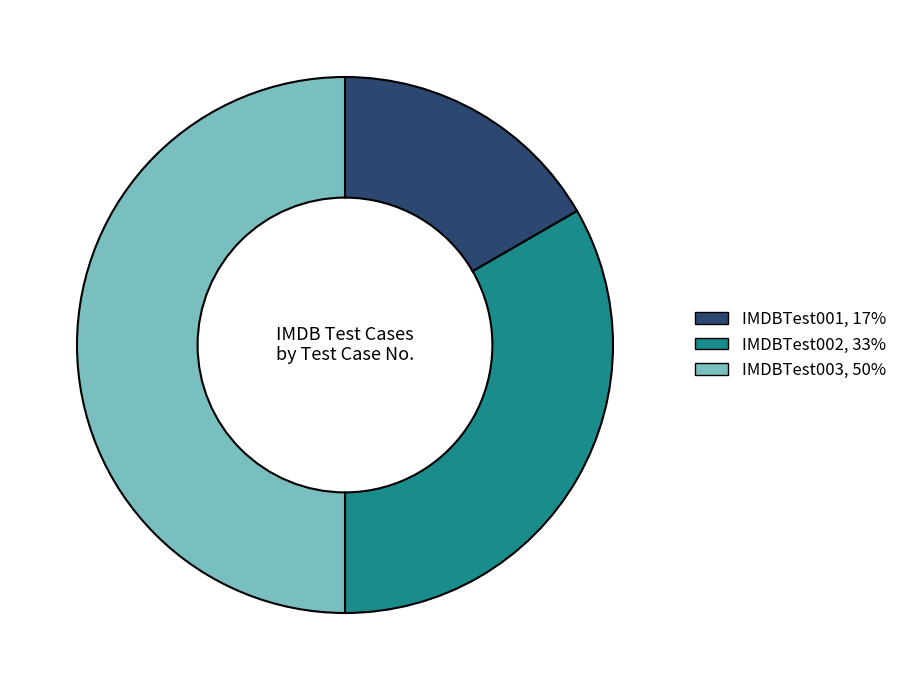

Rank the categories by value from highest to lowest.

IMDBTest003, IMDBTest002, IMDBTest001